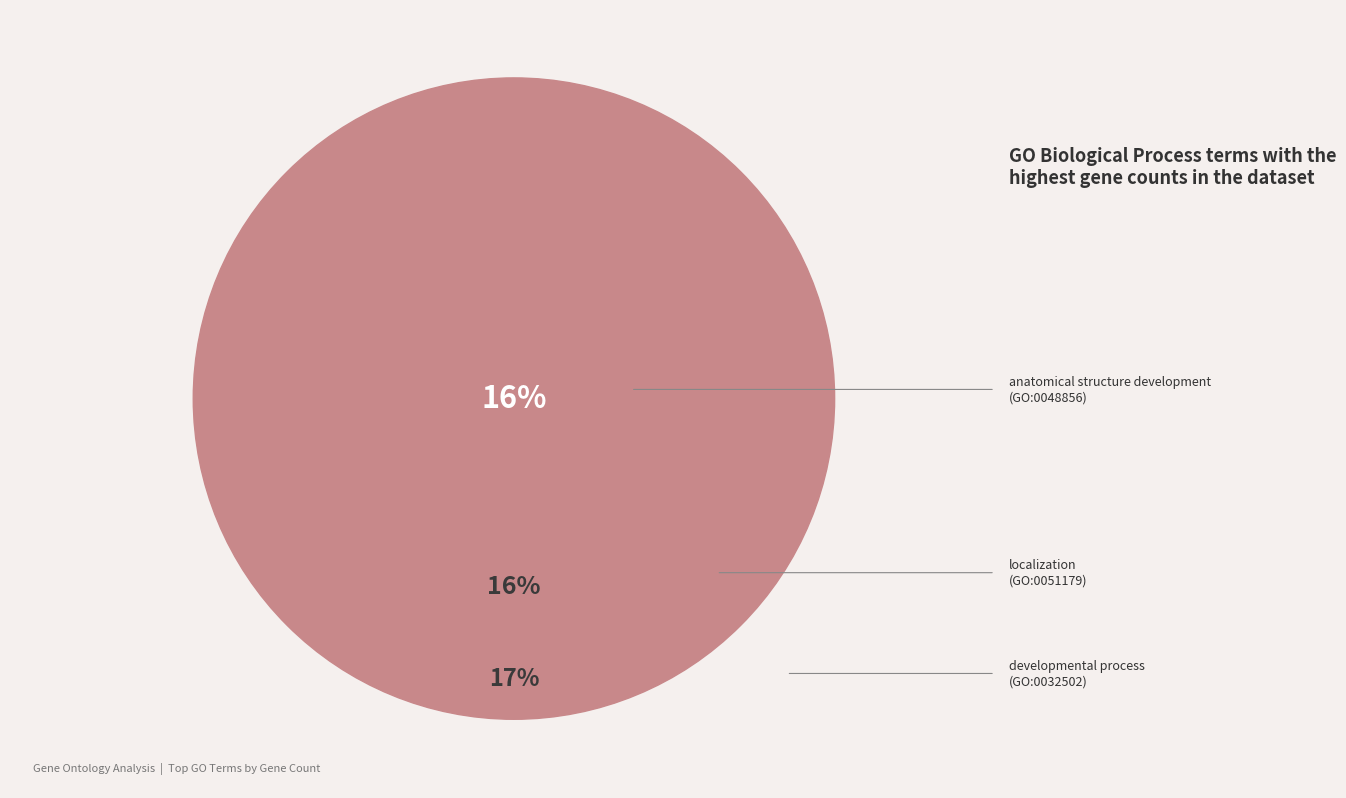

The GO:0022610 slice represents 4% of the pie. True or false?

True